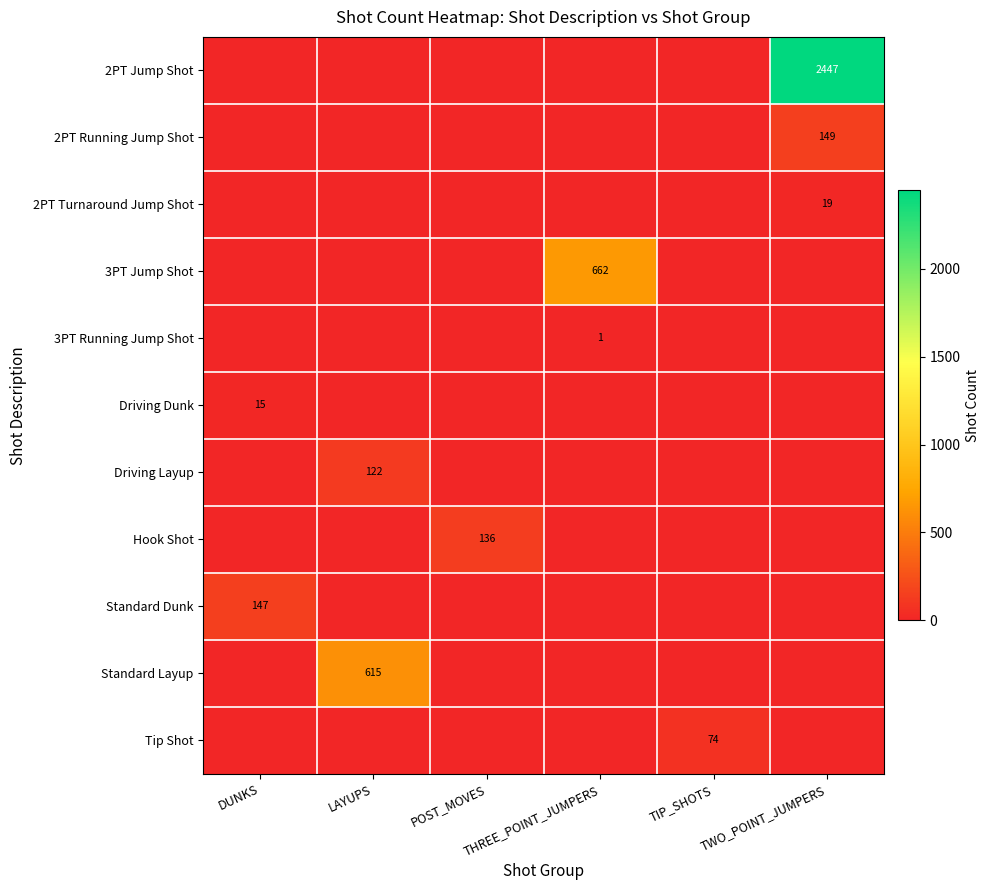

Rank the series by their maximum value, from lowest to highest.

3PT Running Jump Shot, Driving Dunk, 2PT Turnaround Jump Shot, Tip Shot, Driving Layup, Hook Shot, Standard Dunk, 2PT Running Jump Shot, Standard Layup, 3PT Jump Shot, 2PT Jump Shot